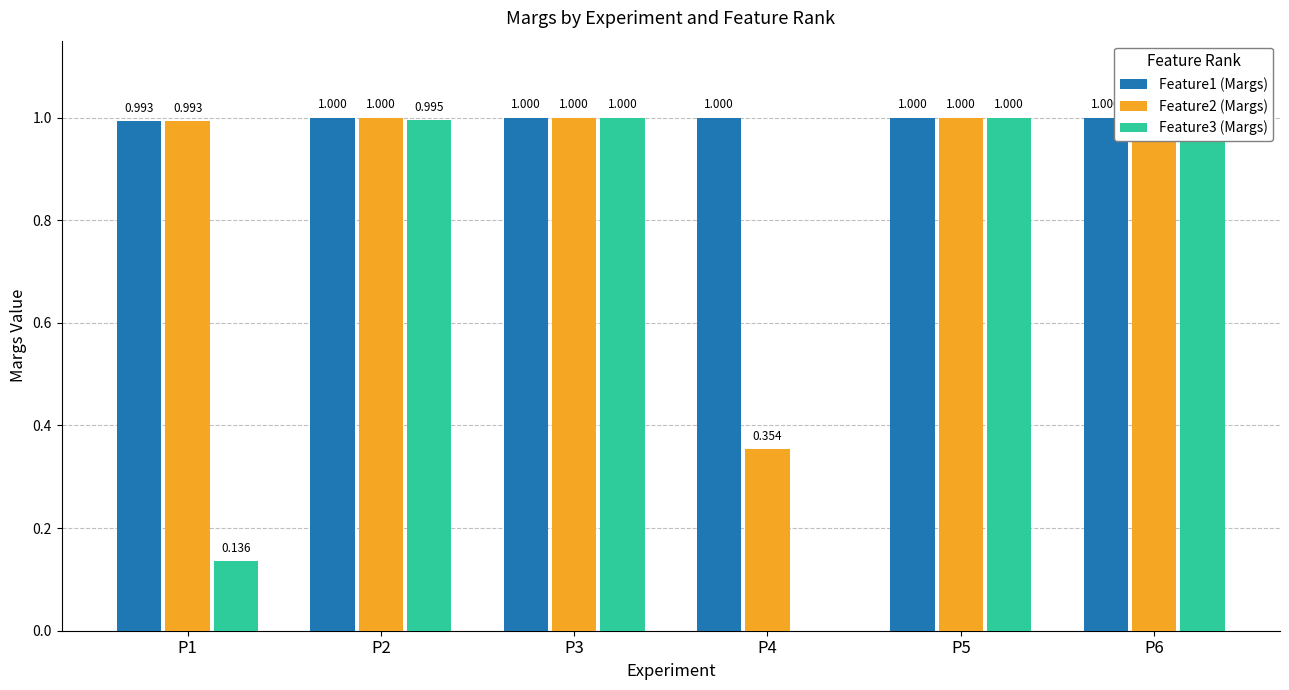

Which series has the widest spread of values?

Feature3 (Margs)